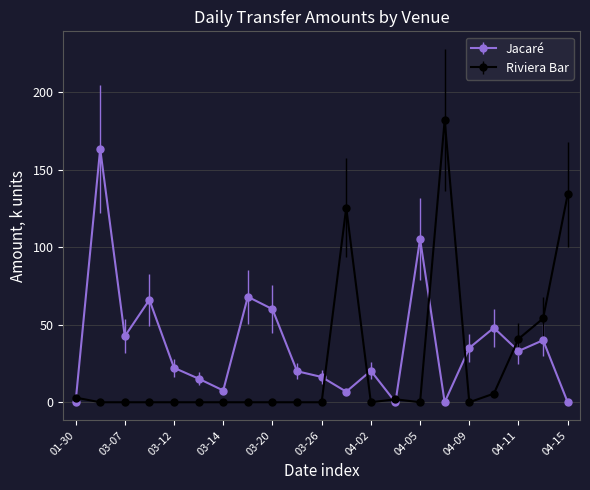

Which series has the largest total across all categories?

Jacaré